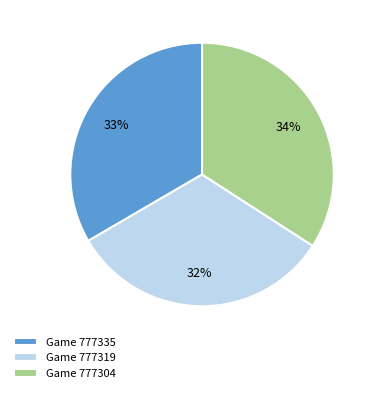

To the nearest percent, what is the difference between the largest and smallest slice percentages?

2%